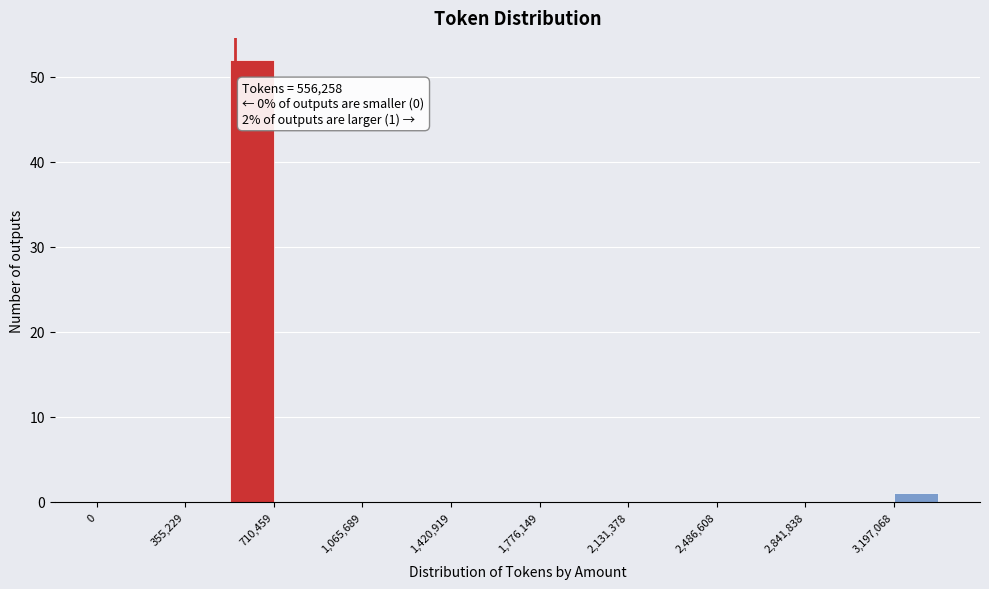

Read against the x-axis, roughly where is the centre of the tallest bar?

600000